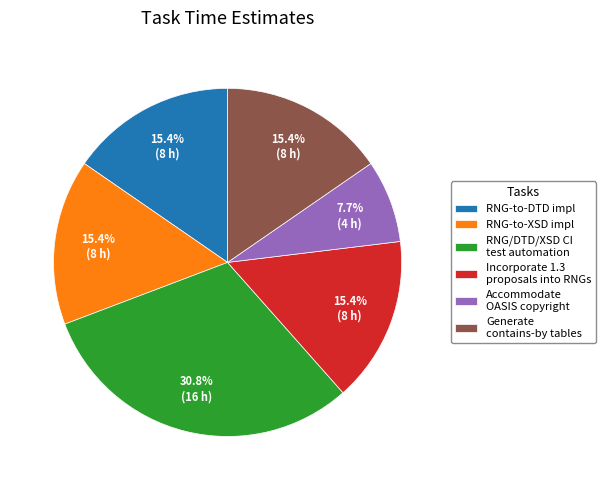

Is it true that Generate contains-by tables is 15% of the pie?

True